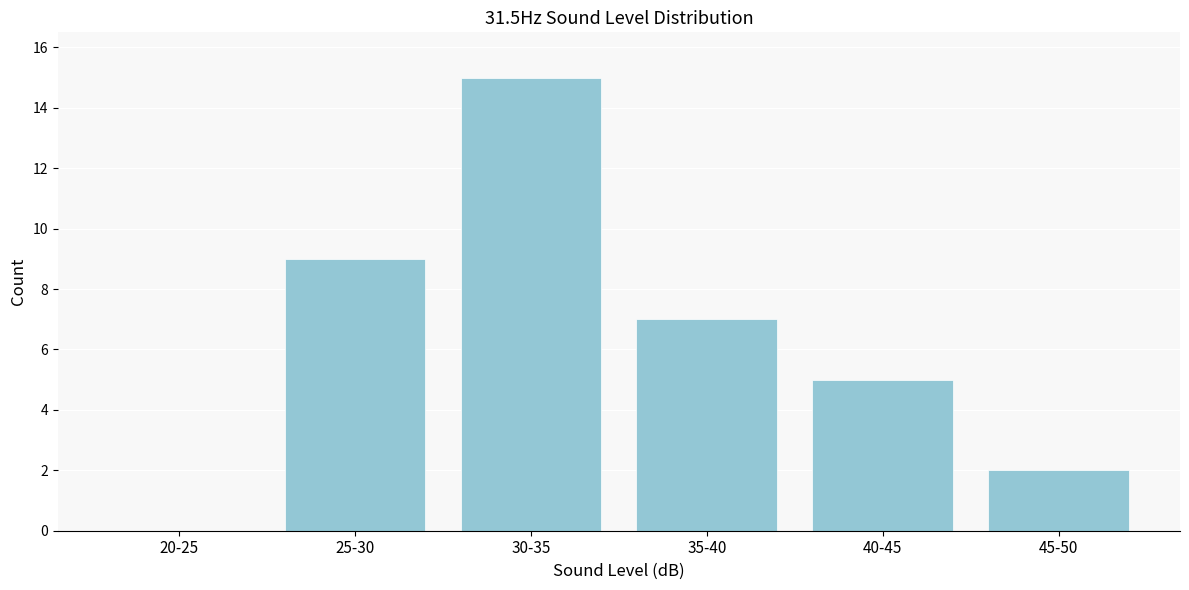

Reading left to right, extract all data points from this chart.

20-25=0	25-30=9	30-35=15	35-40=7	40-45=5	45-50=2